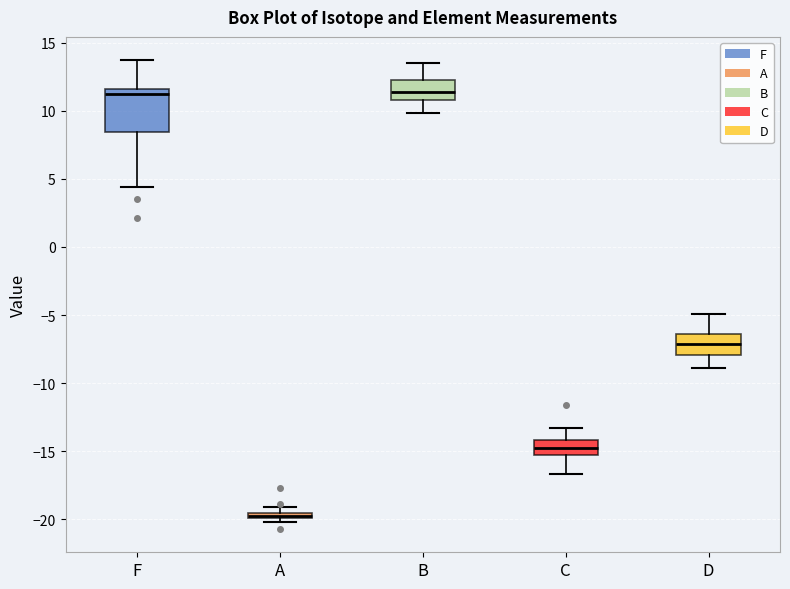

Which box is the tallest, from its lower edge to its upper edge?

F